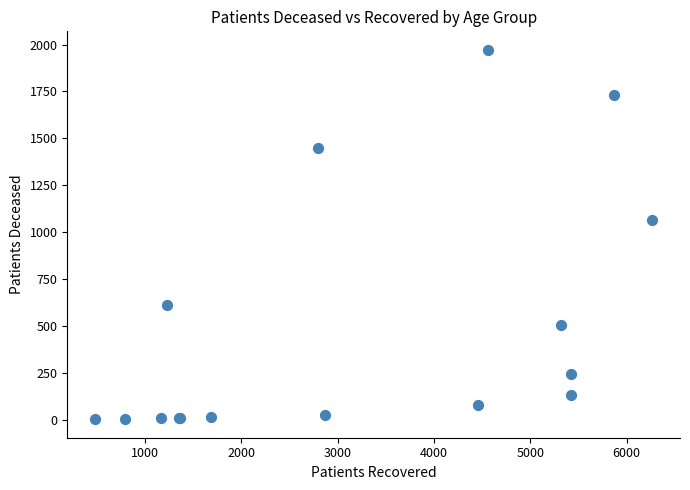

What Y value in the scatter plot is closest to 987?

1063